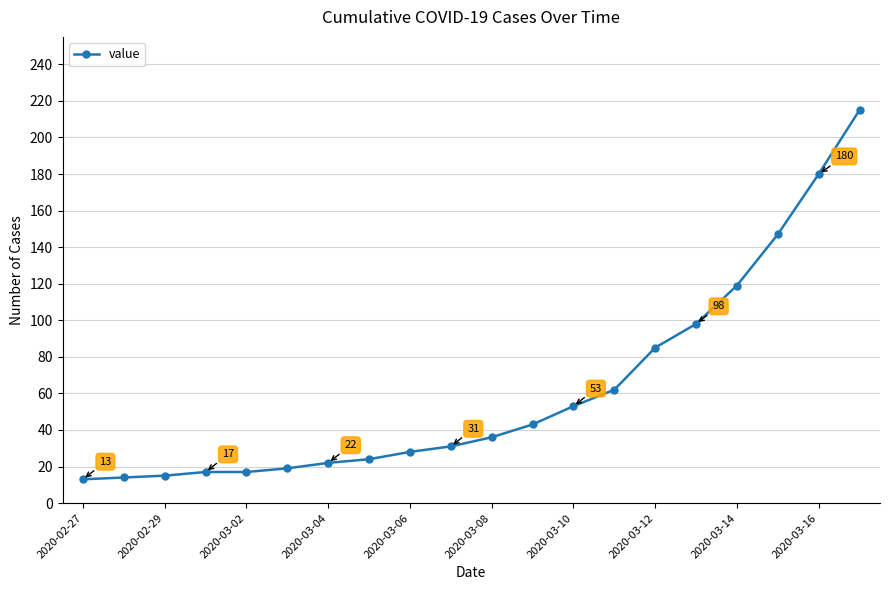

What is the greatest value displayed?

215